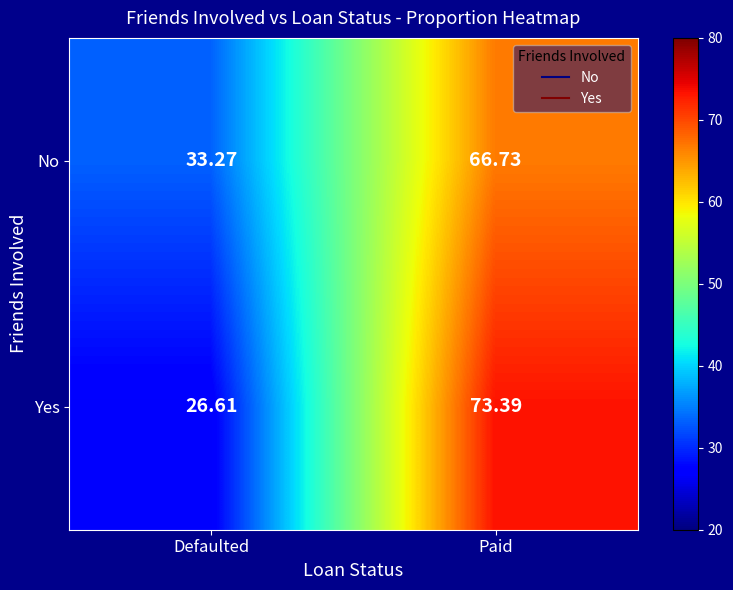

At which label does Yes first exceed 73?

Paid